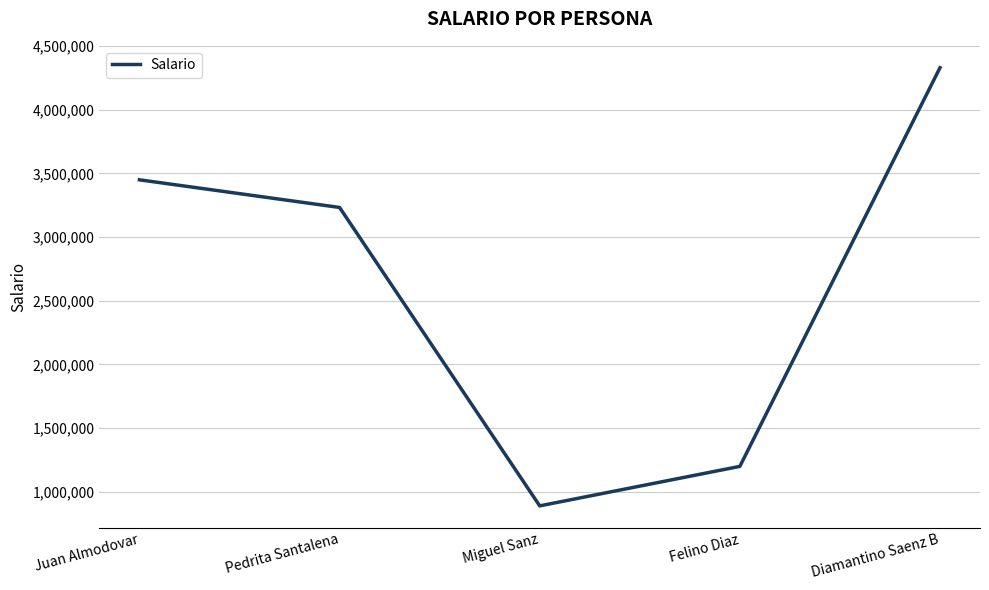

Reading right to left, list all the values displayed in this chart.

Diamantino Saenz B=4330000	Felino Diaz=1200000	Miguel Sanz=890000	Pedrita Santalena=3233000	Juan Almodovar=3450000